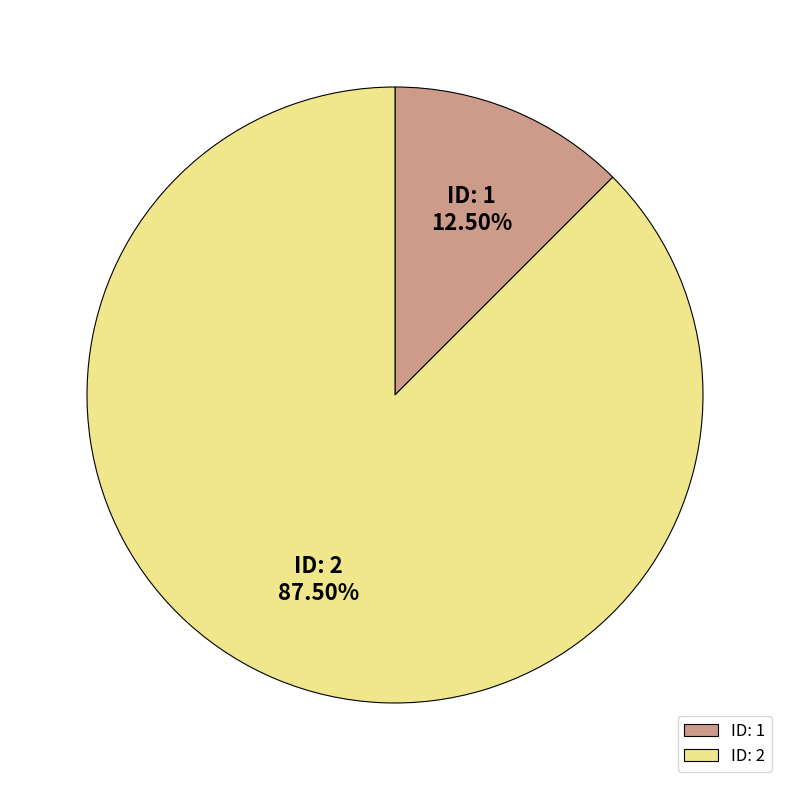

Does ID: 1 account for over 50% of the chart?

No